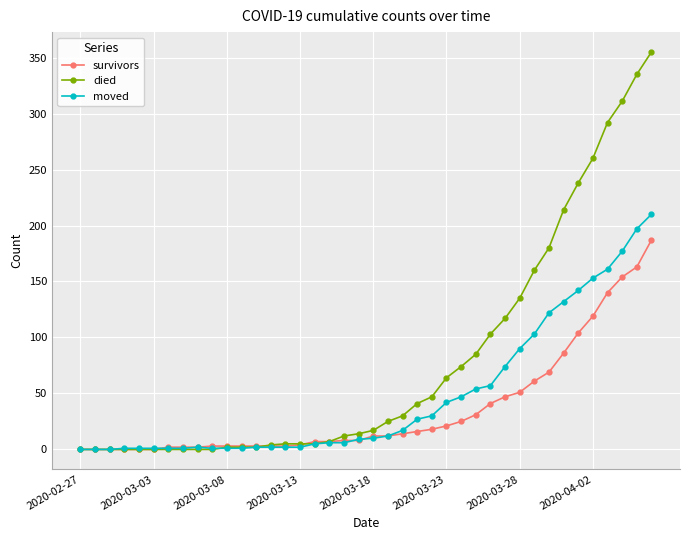

True or false: moved has more than 0 interior local peaks.

True